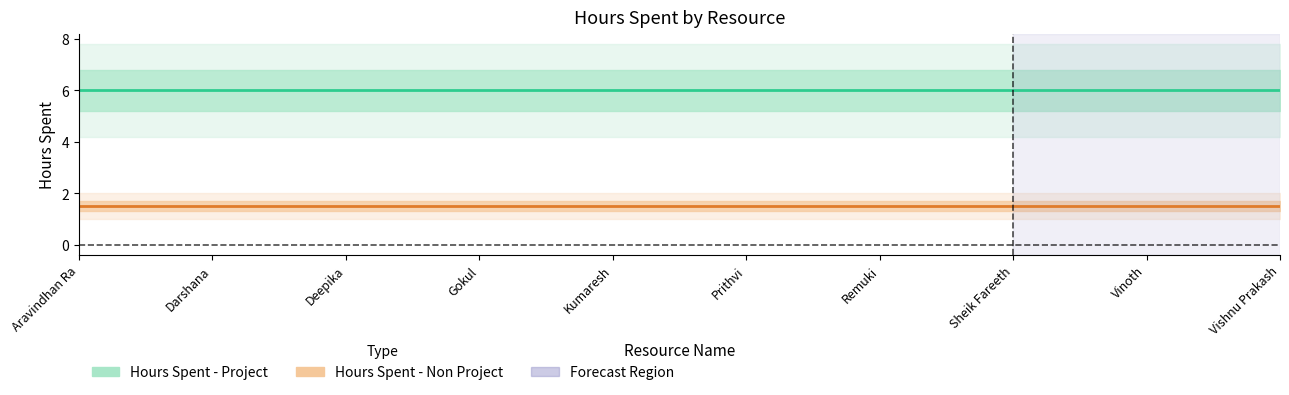

What is the average value of the Hours Spent - Non Project series?

1.5